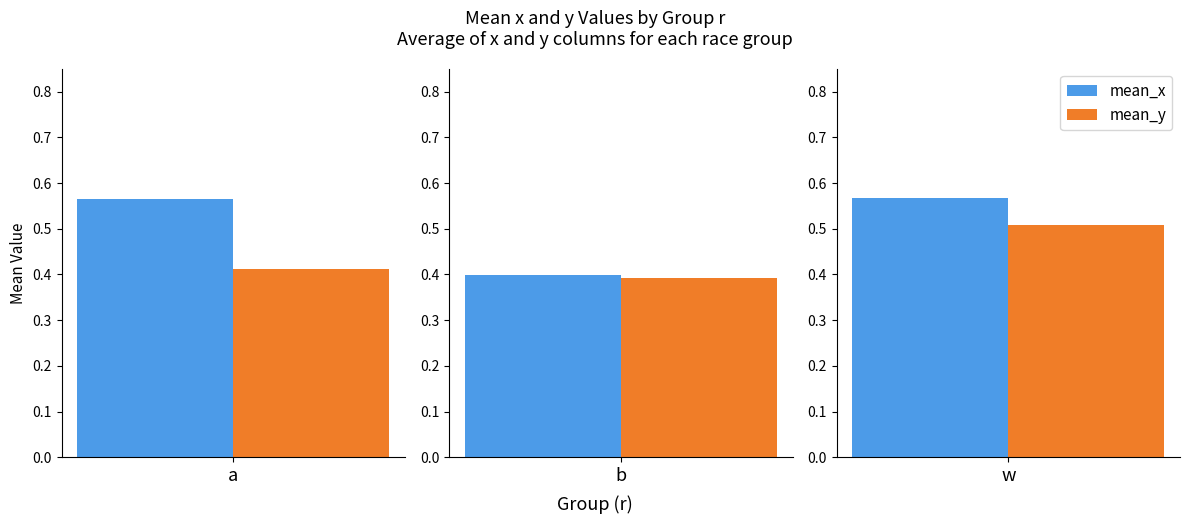

What is the lowest value of the mean_x series?

0.4